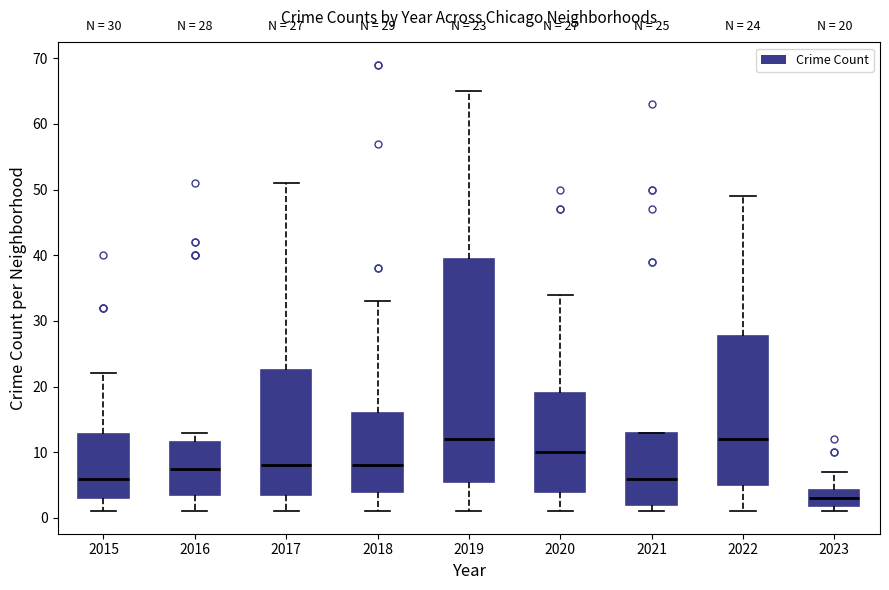

Comparing the boxes themselves (not the whiskers), which one is the tallest?

2019